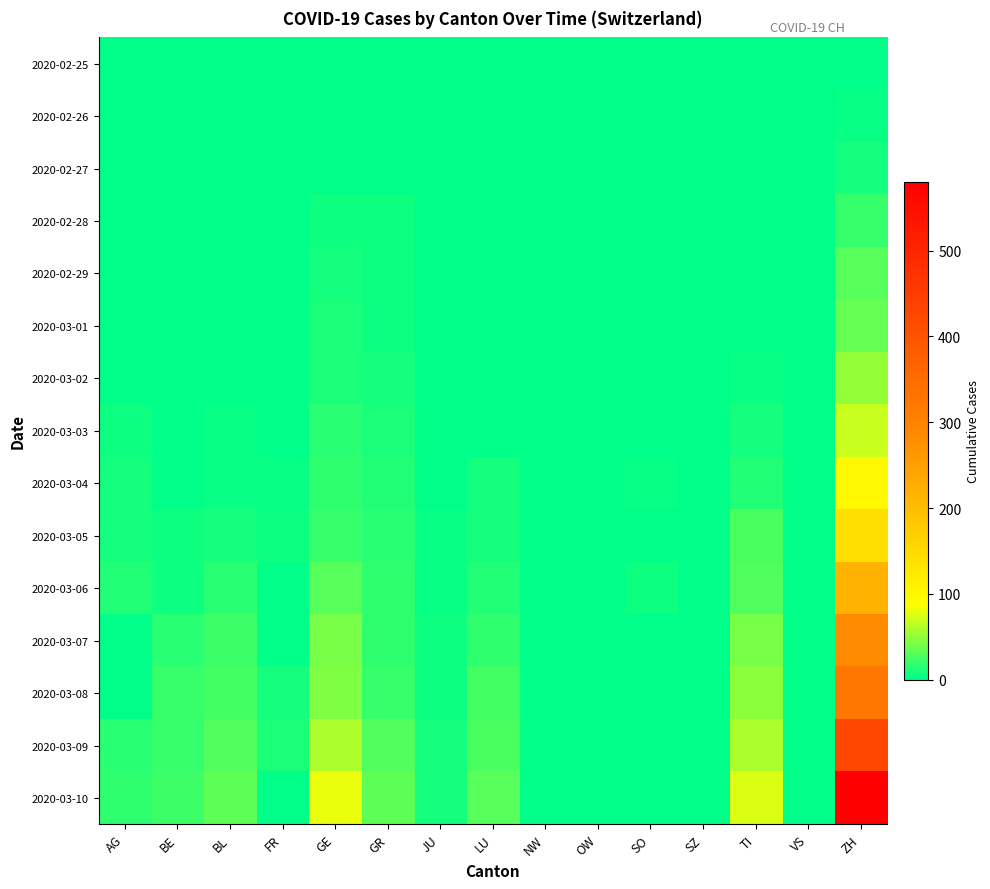

Reading left to right, transcribe all the data shown in this chart.

2020-02-25: AG=0	BE=0	BL=0	FR=0	GE=0	GR=0	JU=0	LU=0	NW=0	OW=0	SO=0	SZ=0	TI=0	VS=0	ZH=0
2020-02-26: AG=0	BE=0	BL=0	FR=0	GE=0	GR=0	JU=0	LU=0	NW=0	OW=0	SO=0	SZ=0	TI=0	VS=0	ZH=4
2020-02-27: AG=0	BE=0	BL=0	FR=0	GE=0	GR=0	JU=0	LU=0	NW=0	OW=0	SO=0	SZ=0	TI=0	VS=0	ZH=8
2020-02-28: AG=1	BE=1	BL=1	FR=1	GE=5	GR=6	JU=1	LU=0	NW=0	OW=0	SO=0	SZ=0	TI=1	VS=0	ZH=20
2020-02-29: AG=0	BE=2	BL=1	FR=0	GE=9	GR=6	JU=1	LU=0	NW=0	OW=0	SO=0	SZ=0	TI=1	VS=0	ZH=30
2020-03-01: AG=0	BE=2	BL=1	FR=1	GE=10	GR=6	JU=1	LU=1	NW=0	OW=0	SO=0	SZ=0	TI=2	VS=0	ZH=36
2020-03-02: AG=2	BE=2	BL=1	FR=2	GE=11	GR=9	JU=1	LU=1	NW=0	OW=0	SO=0	SZ=0	TI=4	VS=0	ZH=50
2020-03-03: AG=6	BE=2	BL=3	FR=0	GE=14	GR=10	JU=2	LU=1	NW=0	OW=0	SO=1	SZ=0	TI=8	VS=0	ZH=70
2020-03-04: AG=7	BE=2	BL=3	FR=4	GE=16	GR=13	JU=2	LU=8	NW=0	OW=1	SO=3	SZ=0	TI=13	VS=0	ZH=98
2020-03-05: AG=9	BE=6	BL=8	FR=6	GE=20	GR=15	JU=4	LU=9	NW=0	OW=0	SO=0	SZ=0	TI=25	VS=0	ZH=143
2020-03-06: AG=12	BE=6	BL=15	FR=0	GE=30	GR=16	JU=4	LU=13	NW=2	OW=0	SO=6	SZ=1	TI=28	VS=0	ZH=219
2020-03-07: AG=0	BE=15	BL=21	FR=0	GE=43	GR=18	JU=5	LU=18	NW=0	OW=0	SO=0	SZ=1	TI=41	VS=0	ZH=281
2020-03-08: AG=0	BE=19	BL=24	FR=8	GE=45	GR=19	JU=5	LU=24	NW=0	OW=0	SO=0	SZ=1	TI=49	VS=0	ZH=328
2020-03-09: AG=14	BE=20	BL=28	FR=11	GE=60	GR=28	JU=7	LU=27	NW=0	OW=0	SO=0	SZ=1	TI=61	VS=0	ZH=429
2020-03-10: AG=17	BE=22	BL=33	FR=0	GE=80	GR=32	JU=7	LU=31	NW=0	OW=0	SO=0	SZ=2	TI=75	VS=0	ZH=580